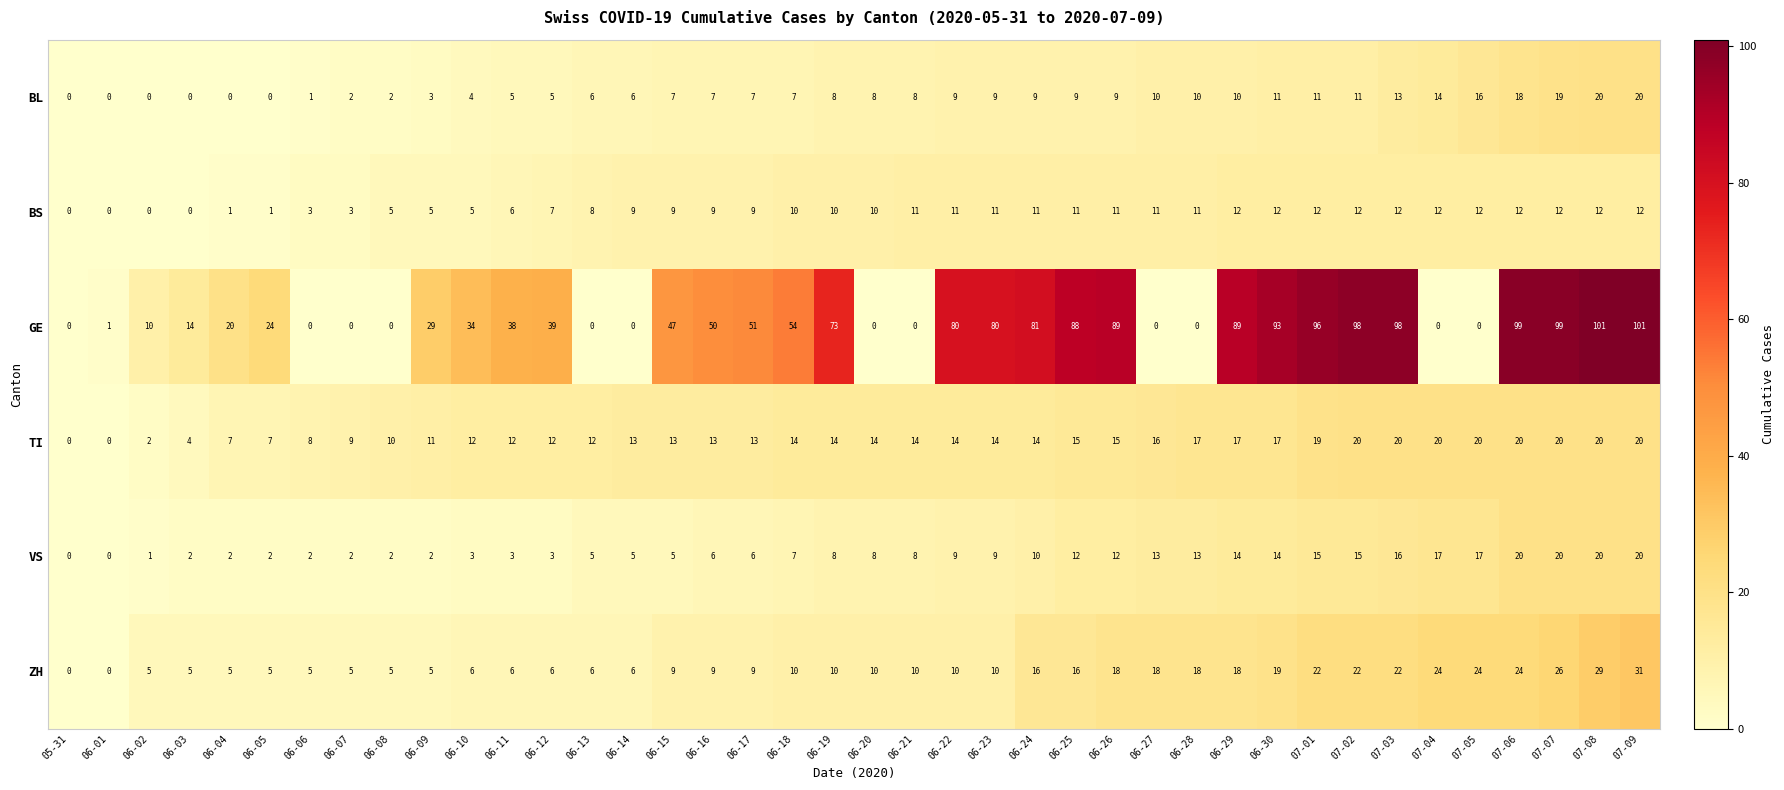

Which series changed the most between 06-08 and 06-19?

GE